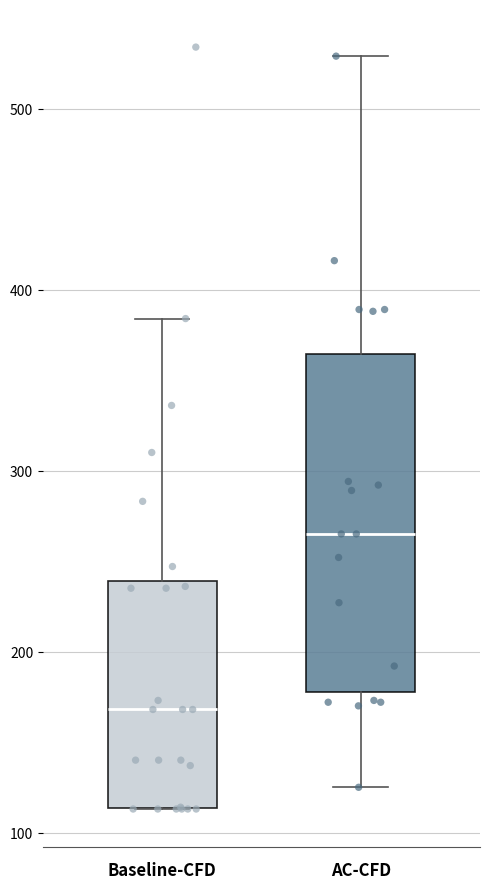

Where is the lower edge of the box for Baseline-CFD on the y-axis? The values are not printed on the chart, so give them approximately, as read against the axis.

110